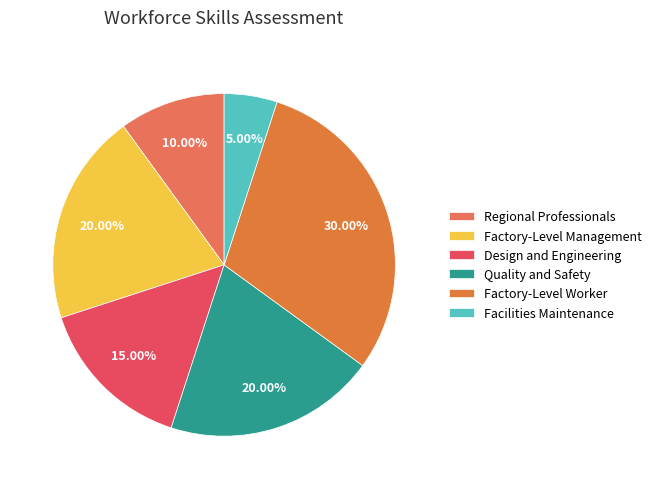

Rank the categories by value from lowest to highest.

Facilities Maintenance, Regional Professionals, Design and Engineering, Factory-Level Management, Quality and Safety, Factory-Level Worker